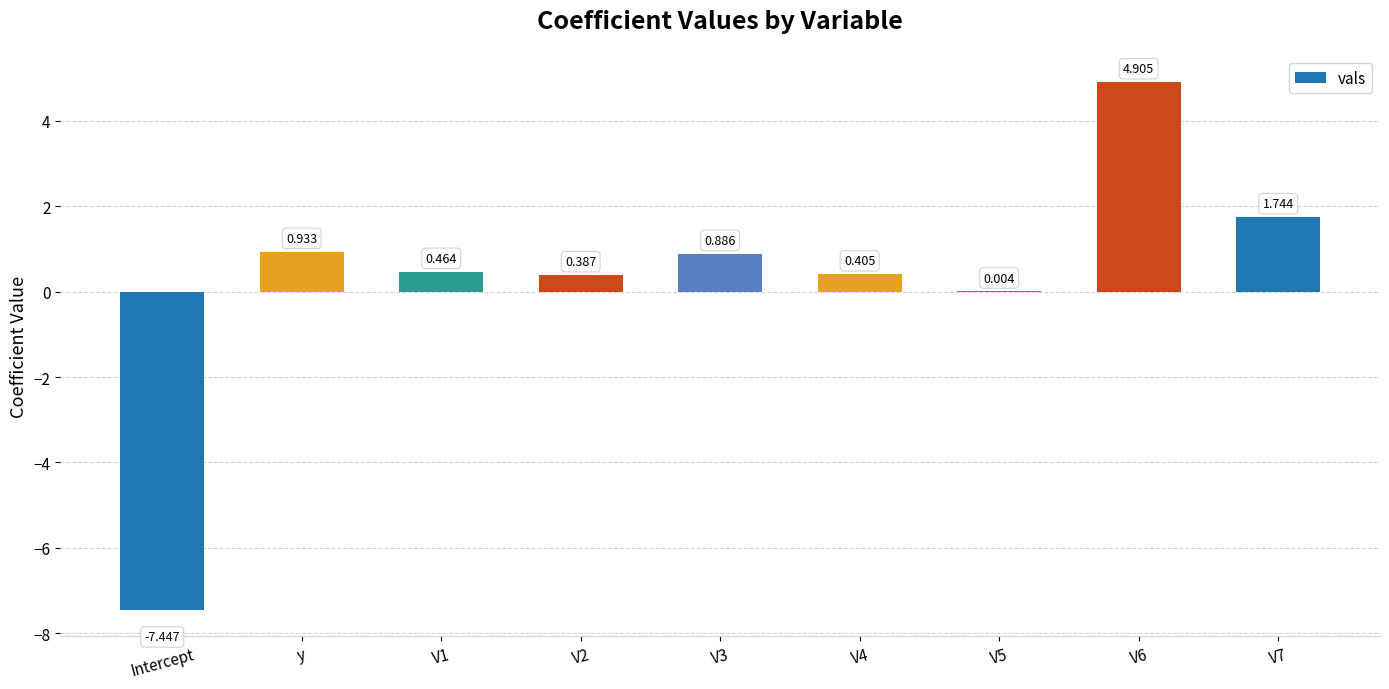

At which category does the chart reach its minimum across all series?

Intercept